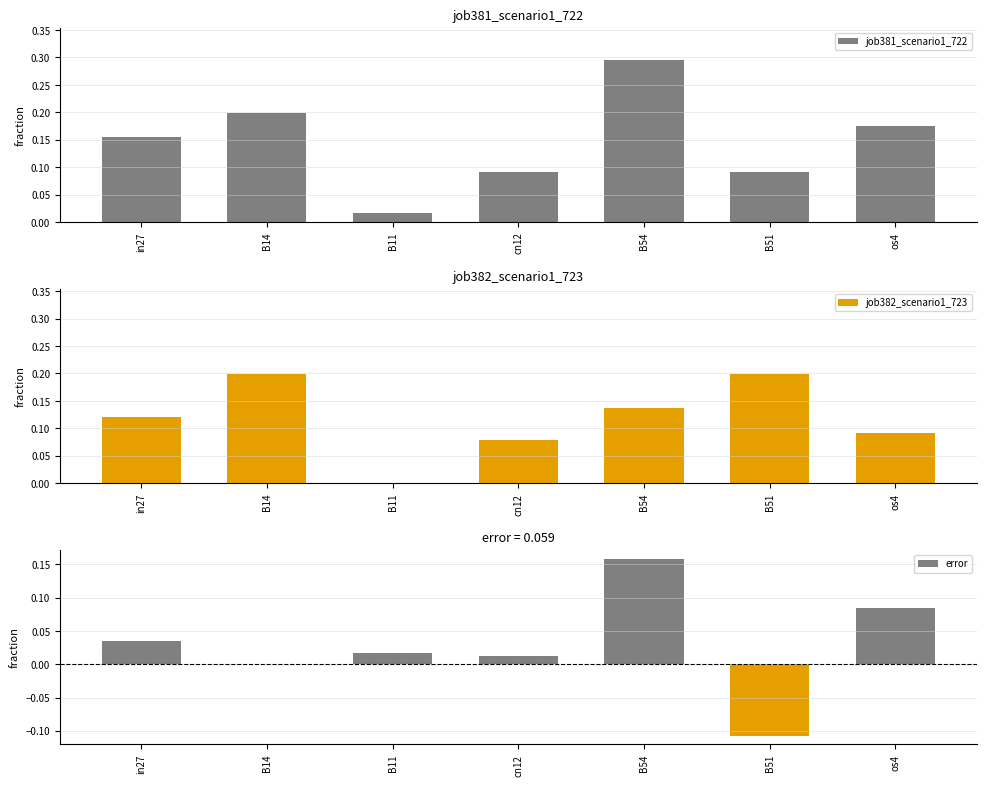

At which label is error closest to 0?

B14